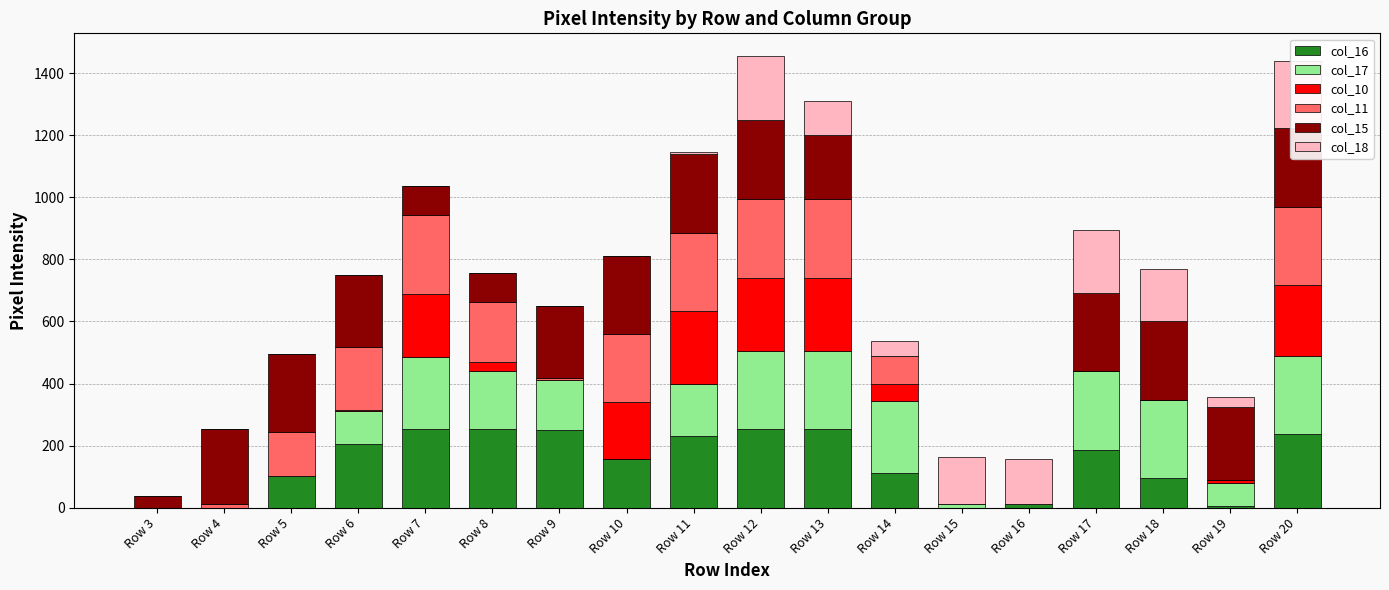

Reading left to right, what are all the values shown in this chart?

col_16: Row 3=0	Row 4=0	Row 5=102	Row 6=205	Row 7=253	Row 8=253	Row 9=249	Row 10=156	Row 11=230	Row 12=253	Row 13=253	Row 14=111	Row 15=0	Row 16=11	Row 17=186	Row 18=95	Row 19=6	Row 20=237
col_17: Row 3=0	Row 4=0	Row 5=0	Row 6=108	Row 7=233	Row 8=188	Row 9=163	Row 10=0	Row 11=167	Row 12=253	Row 13=253	Row 14=233	Row 15=13	Row 16=0	Row 17=253	Row 18=253	Row 19=73	Row 20=253
col_10: Row 3=0	Row 4=0	Row 5=0	Row 6=3	Row 7=203	Row 8=27	Row 9=0	Row 10=185	Row 11=235	Row 12=235	Row 13=235	Row 14=53	Row 15=0	Row 16=0	Row 17=0	Row 18=0	Row 19=11	Row 20=227
col_11: Row 3=0	Row 4=11	Row 5=141	Row 6=203	Row 7=253	Row 8=194	Row 9=7	Row 10=217	Row 11=253	Row 12=253	Row 13=253	Row 14=91	Row 15=0	Row 16=0	Row 17=0	Row 18=0	Row 19=0	Row 20=253
col_15: Row 3=37	Row 4=244	Row 5=253	Row 6=231	Row 7=95	Row 8=95	Row 9=231	Row 10=253	Row 11=253	Row 12=254	Row 13=207	Row 14=0	Row 15=0	Row 16=0	Row 17=253	Row 18=253	Row 19=235	Row 20=253
col_18: Row 3=0	Row 4=0	Row 5=0	Row 6=0	Row 7=0	Row 8=0	Row 9=0	Row 10=0	Row 11=7	Row 12=207	Row 13=110	Row 14=49	Row 15=150	Row 16=147	Row 17=201	Row 18=169	Row 19=31	Row 20=217